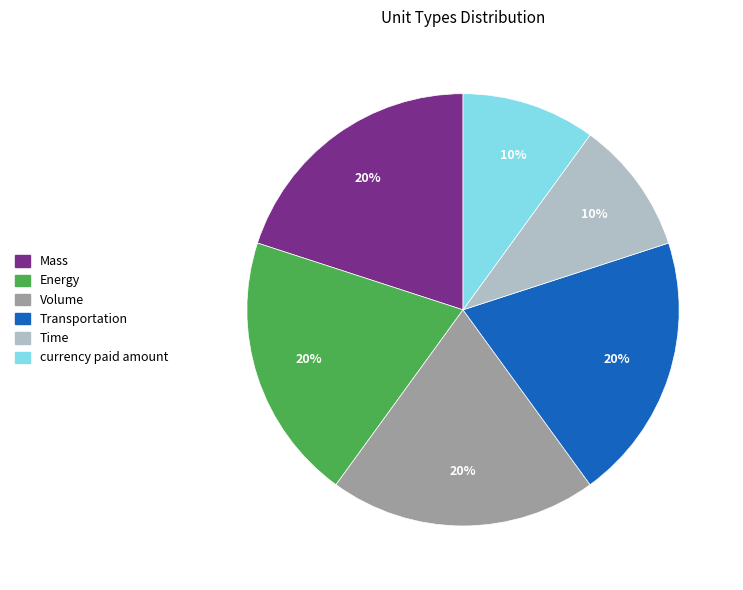

How many slices are in this pie chart?

6